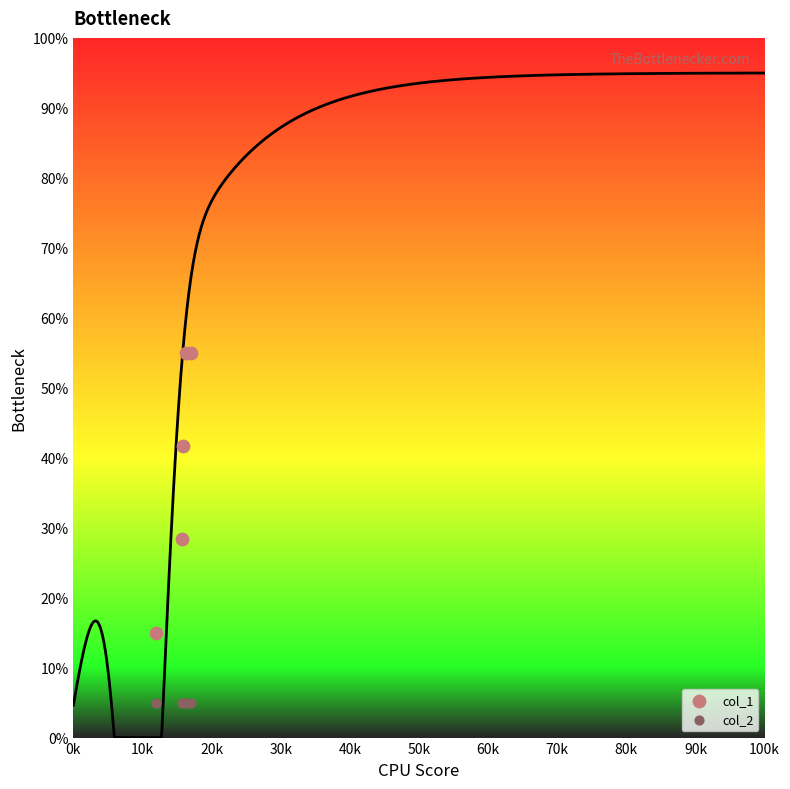

Across all series, what Y value is closest to 30?

28.3